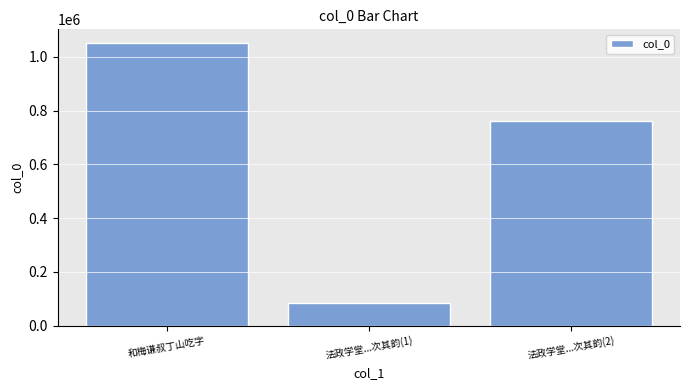

What is the label of the 2nd bar from the left?

法政学堂...次其韵(1)